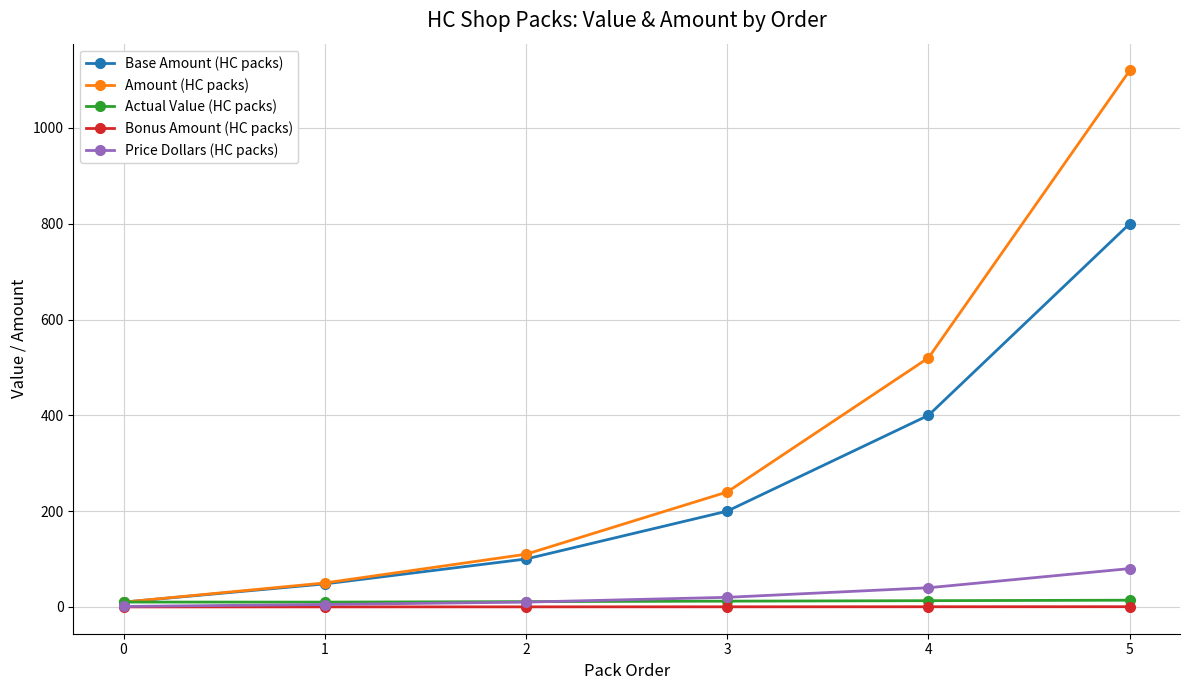

What is the maximum value shown in the chart?

1120.0